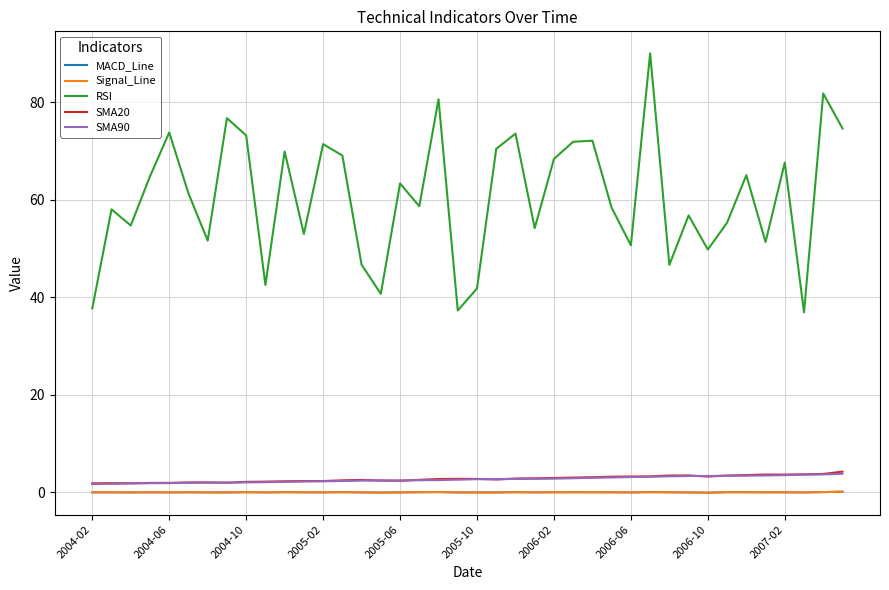

Which series has the largest total across all categories?

RSI